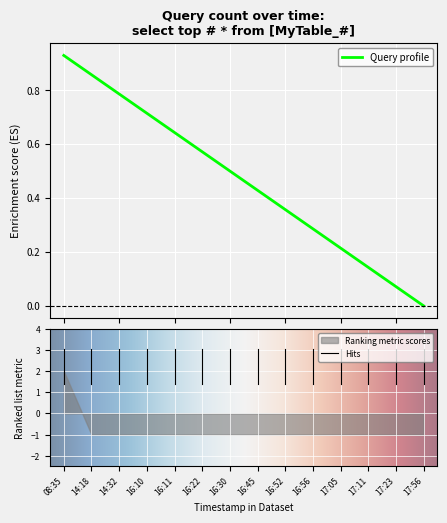

What is the lowest value of the Ranking metric scores series?

-1.0